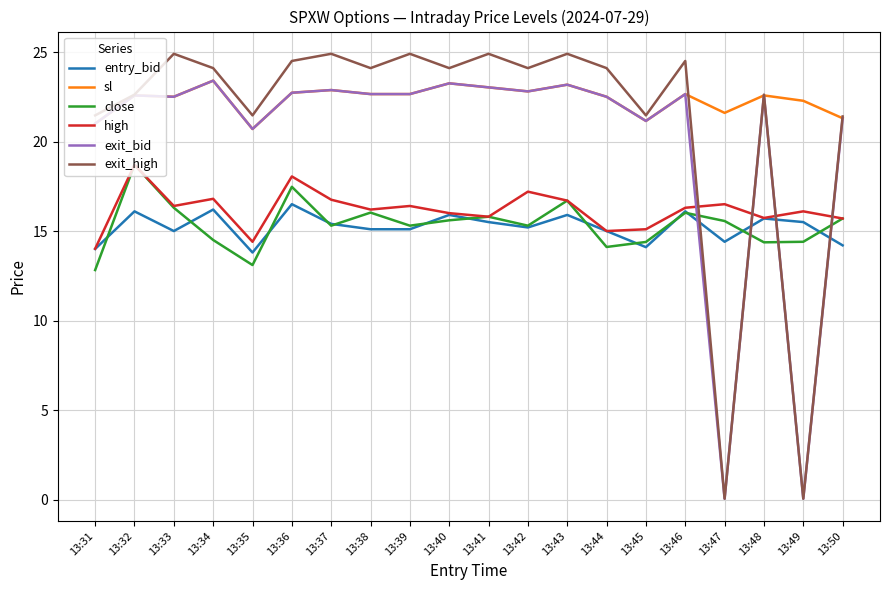

What is the maximum value for exit_high?

24.9